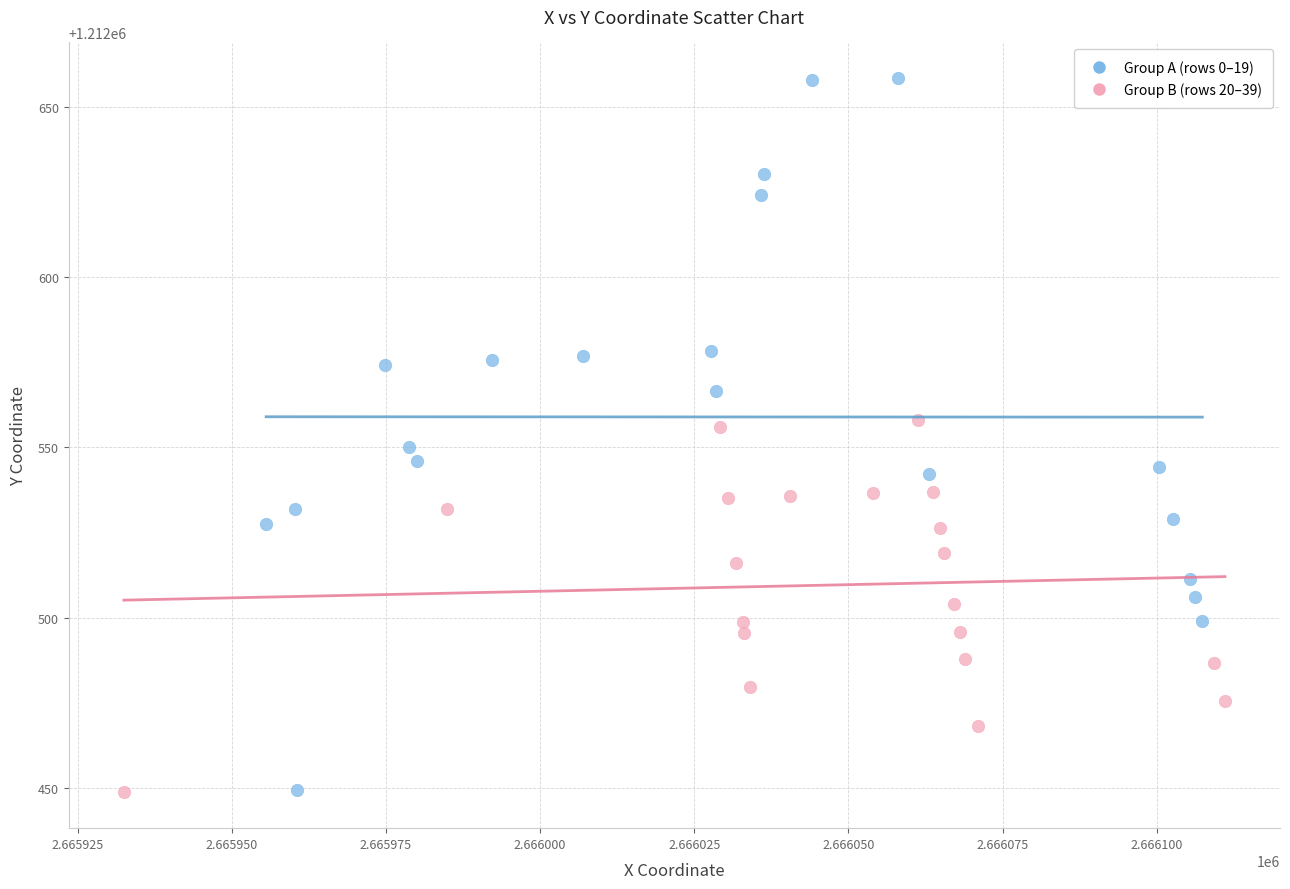

Which series reaches the maximum Y coordinate?

Group A (rows 0–19)